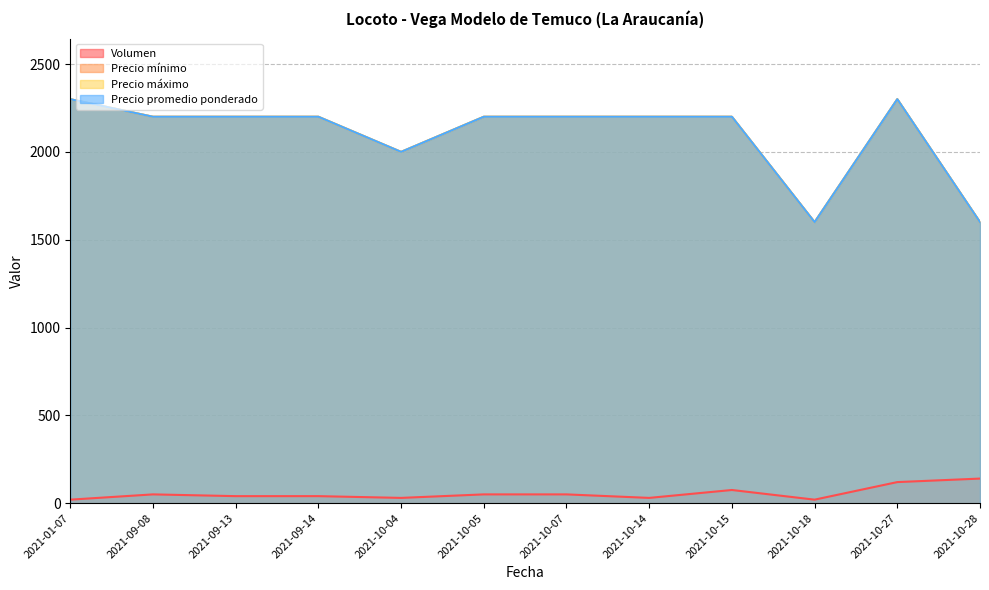

What is the average value of the Precio promedio ponderado series?

2100